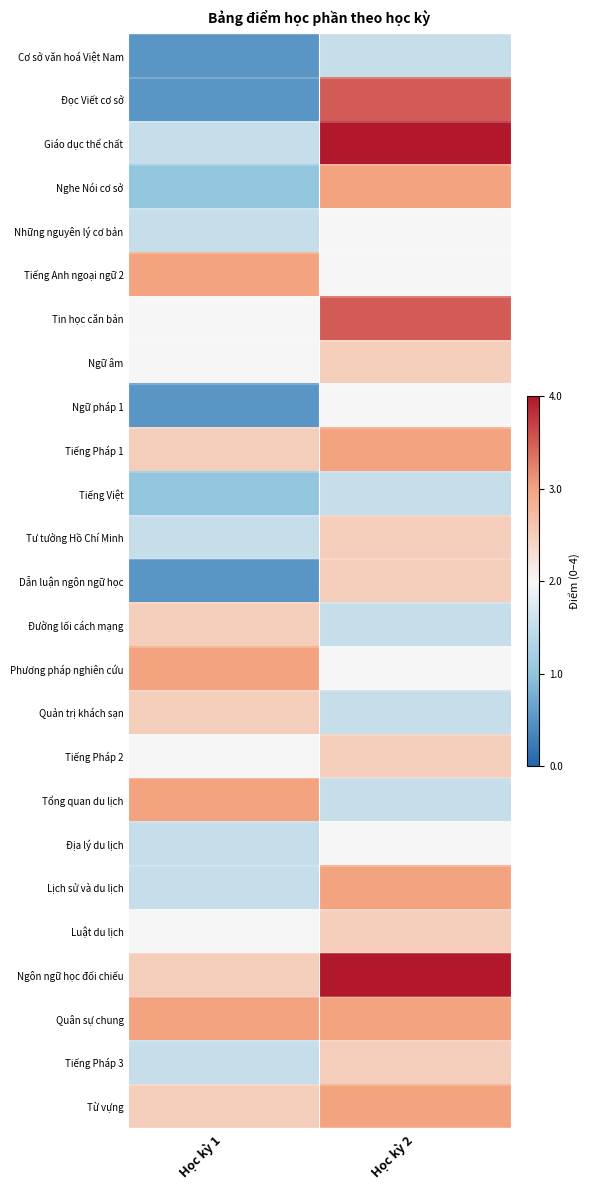

How many distinct data groups are displayed?

25